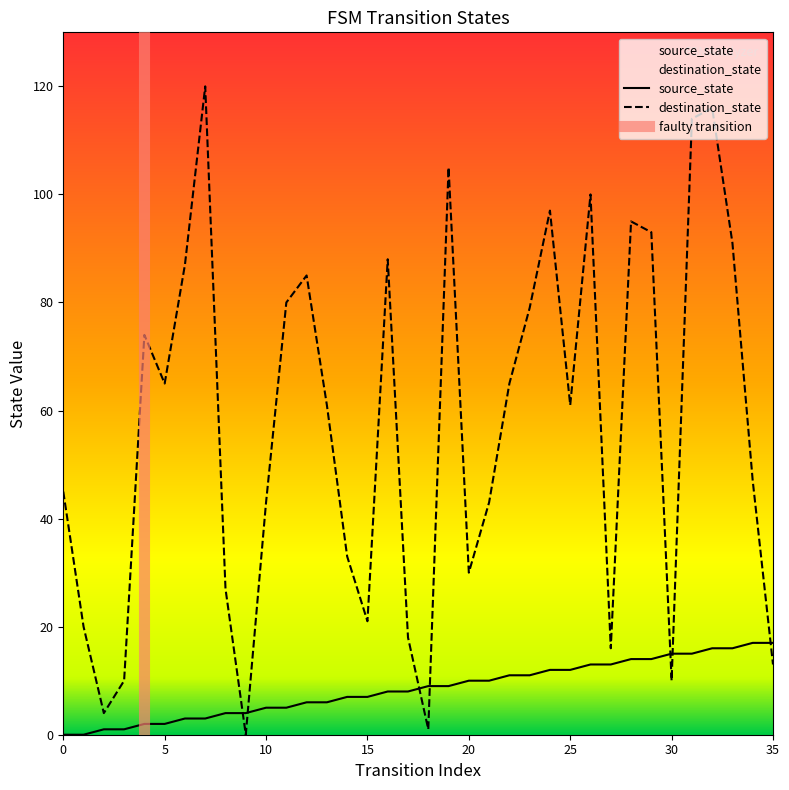

Where does the destination_state series first go above 61?

4